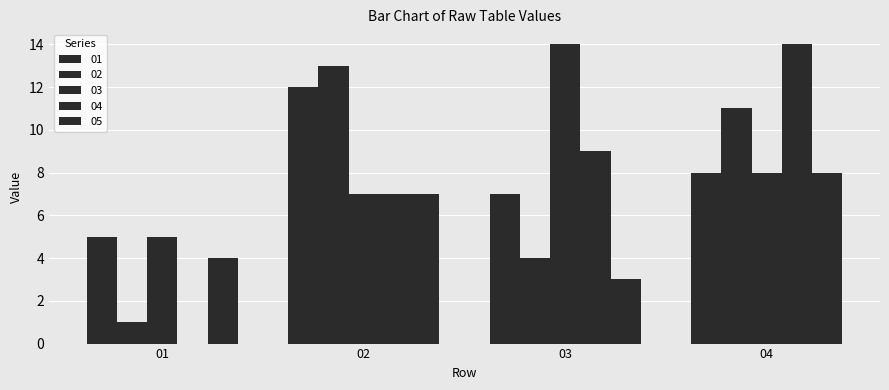

What is the difference between the highest and lowest values at 02?

6